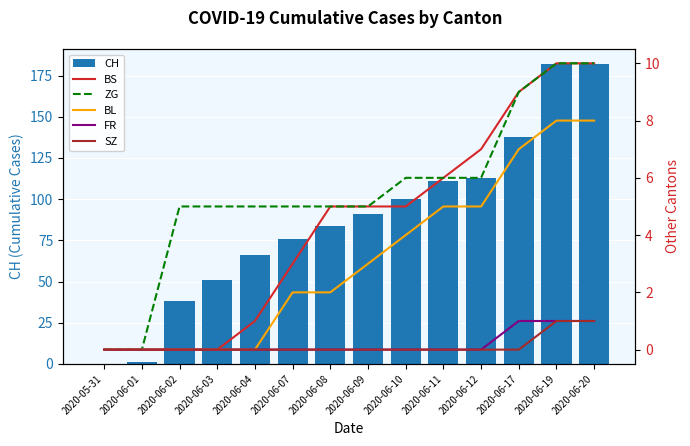

Which series has the largest total across all categories?

CH